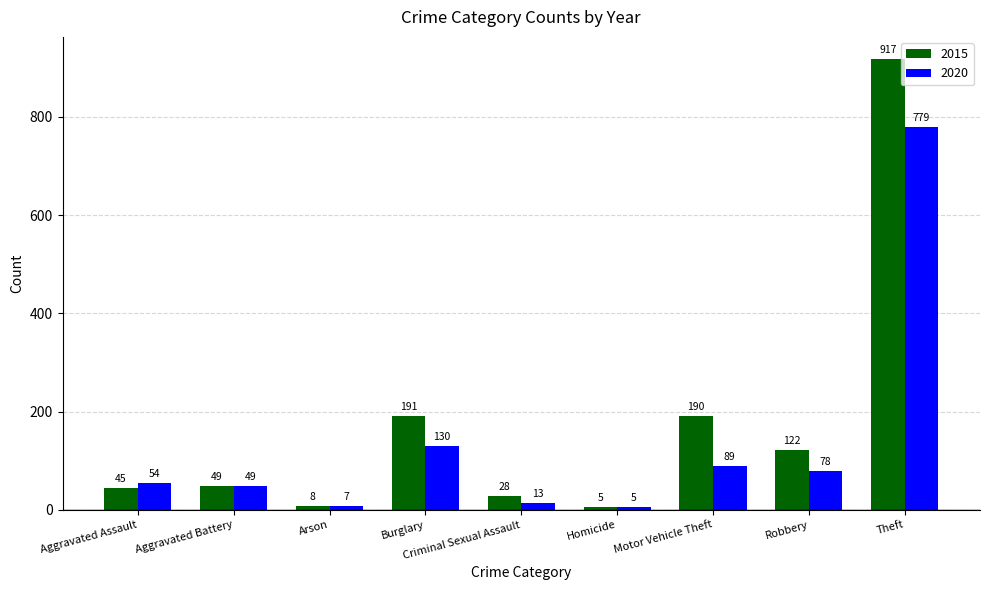

Rank the series by their maximum value, from lowest to highest.

2020, 2015